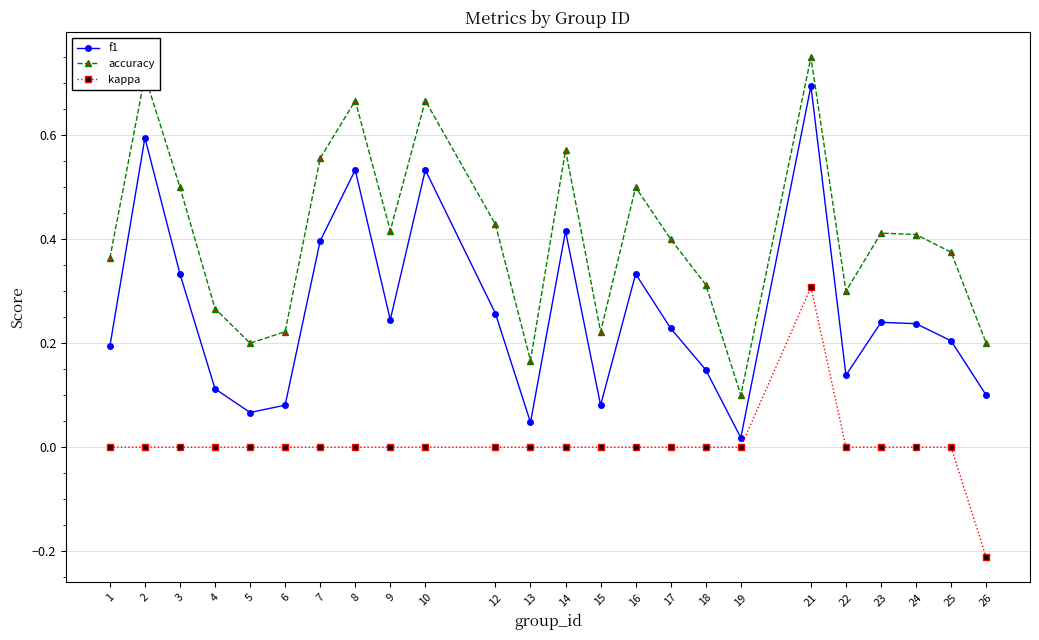

Which series has the largest range (max minus min)?

f1